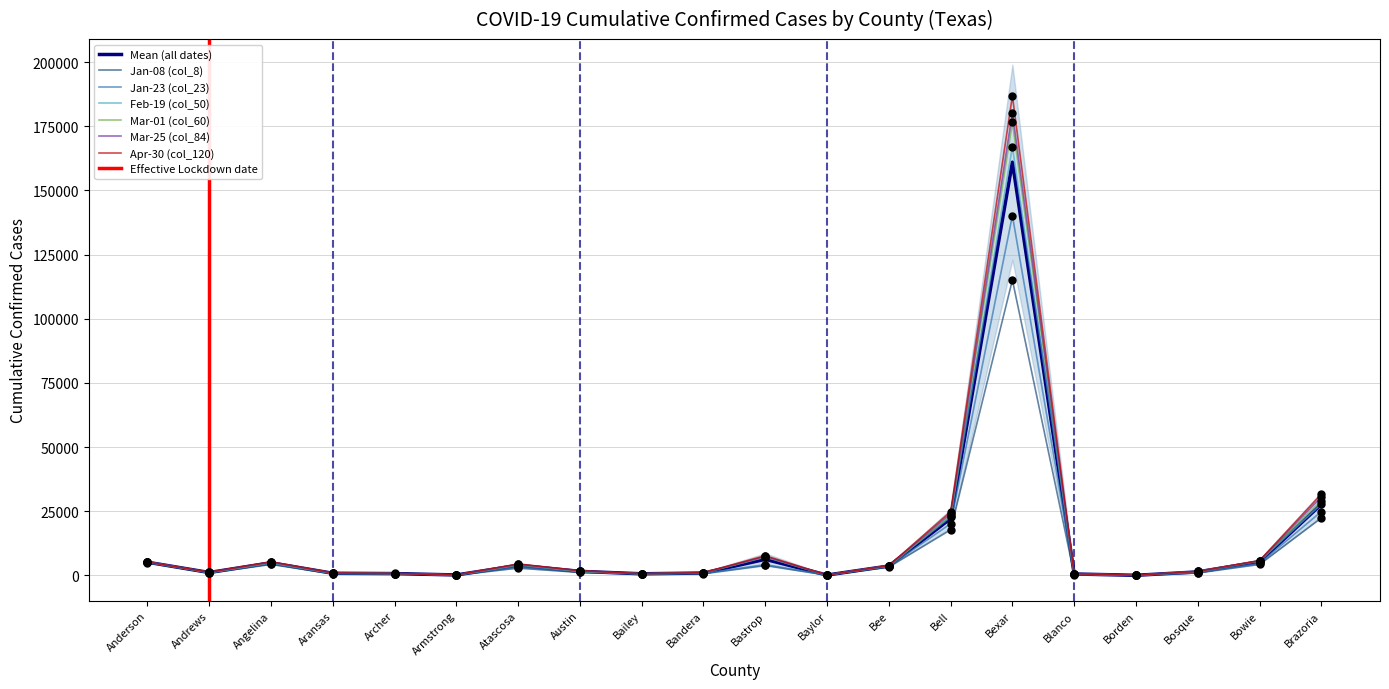

What is the total value across all series at Bandera?

5490